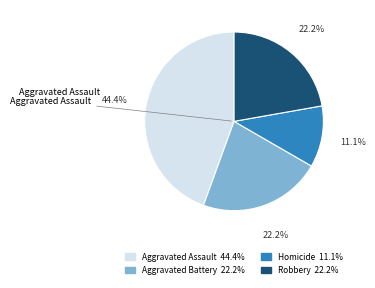

Does any single category account for the majority?

No